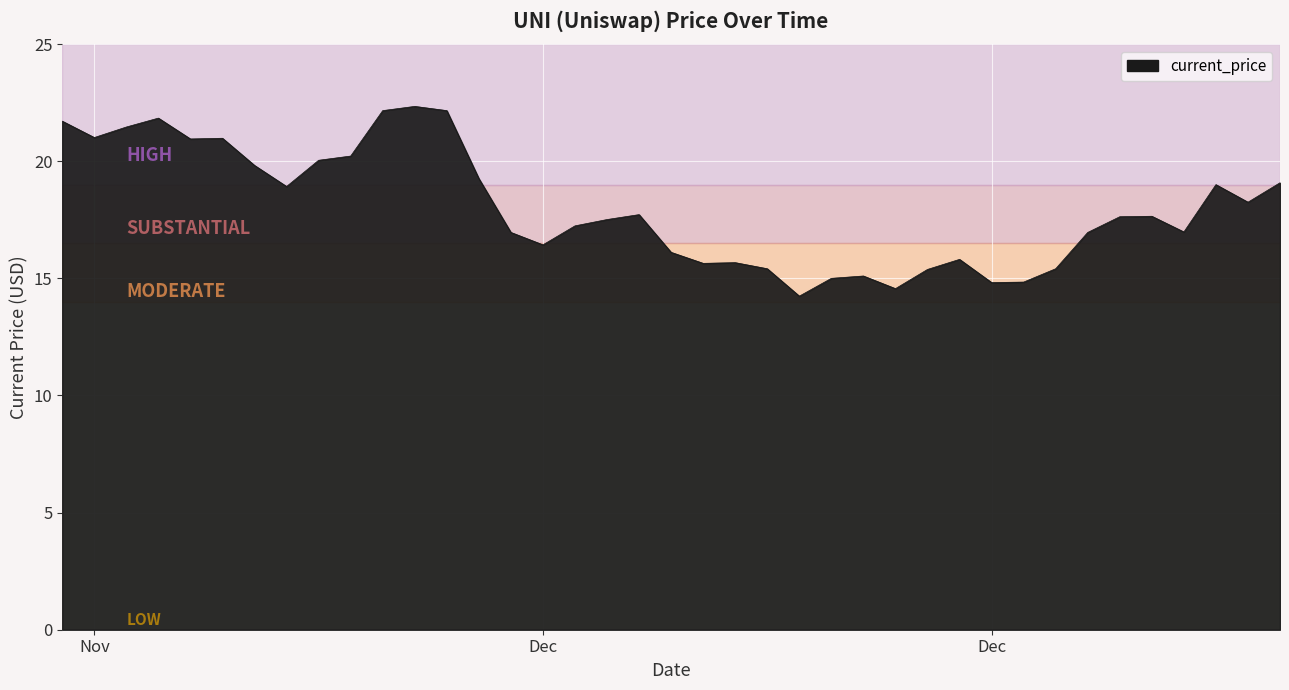

What is the difference between the maximum and minimum values?

8.1